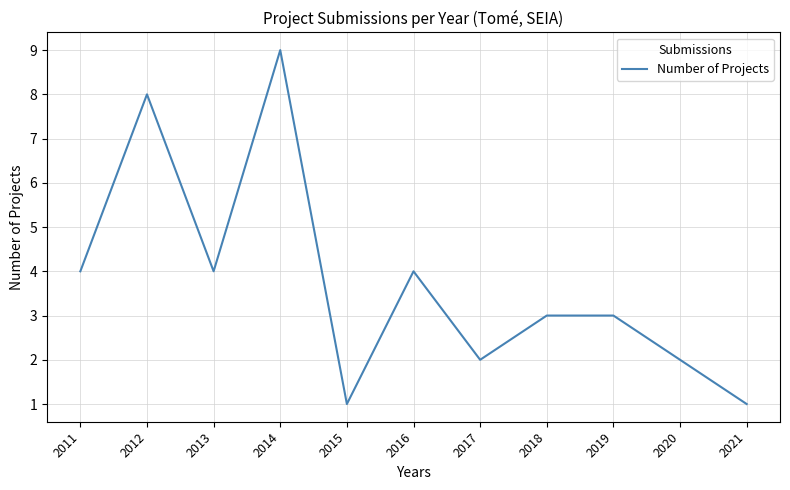

What is the maximum value shown in the chart?

9